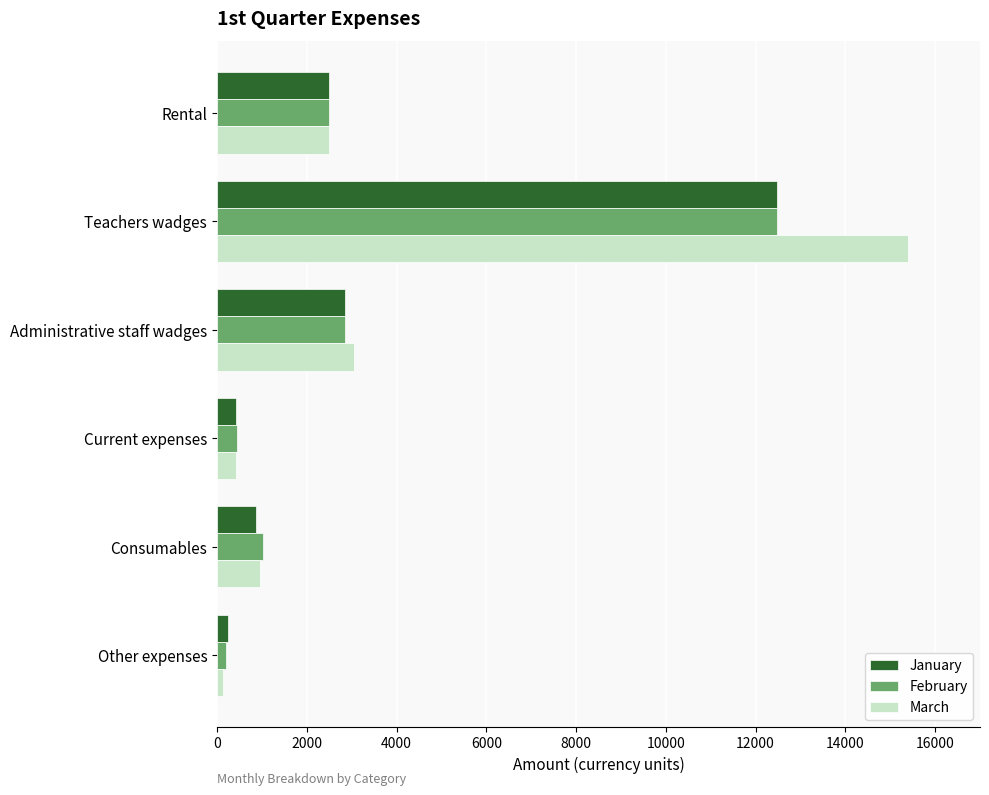

At which category is the sum across all series the highest?

Teachers wadges